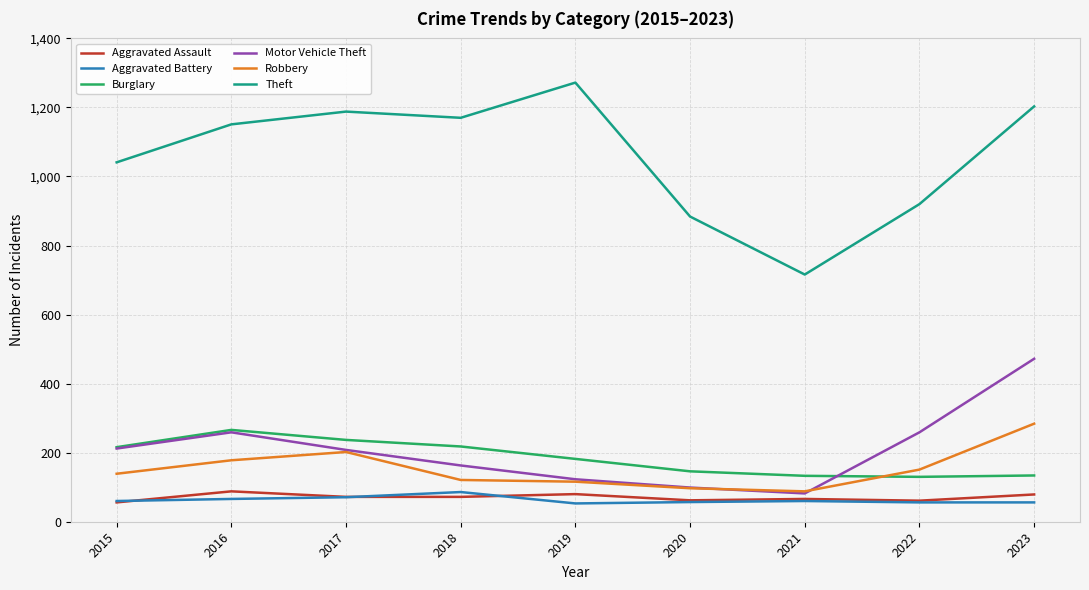

True or false: Theft and Aggravated Assault intersect in this chart.

False